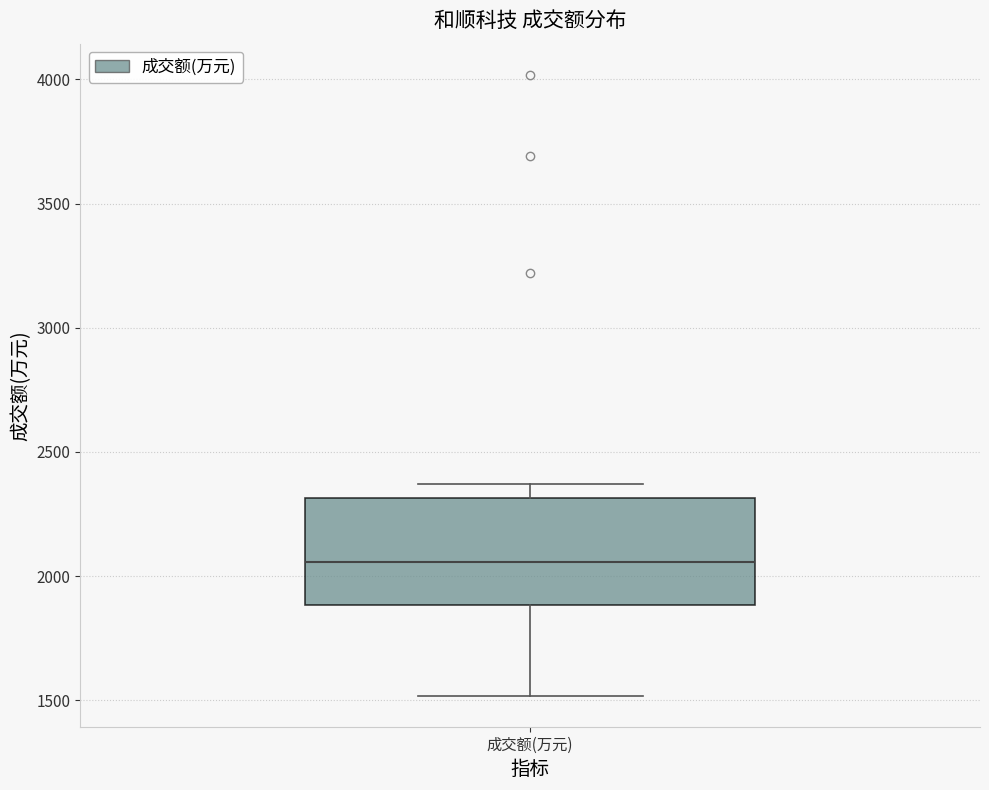

Transcribe this box plot: give where the median line is, the range the box spans, and where the two whiskers end, as read against the y-axis. The values are not printed on the chart, so give them approximately, as read against the axis.

median 2050, box 1900 to 2300, whiskers 1500 to 2350